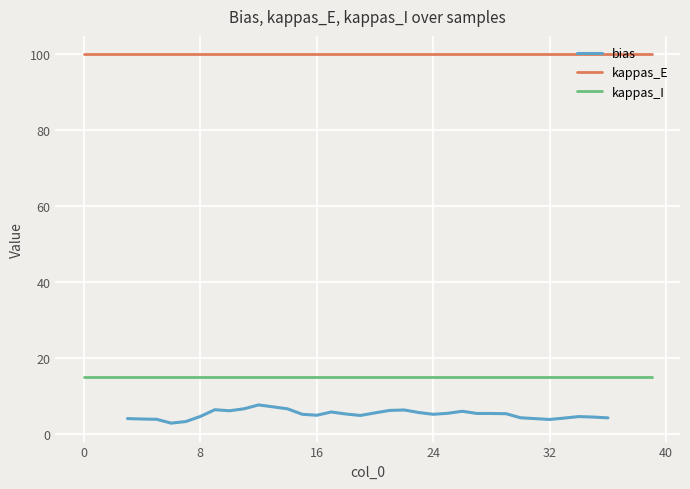

True or false: kappas_E and bias intersect in this chart.

False